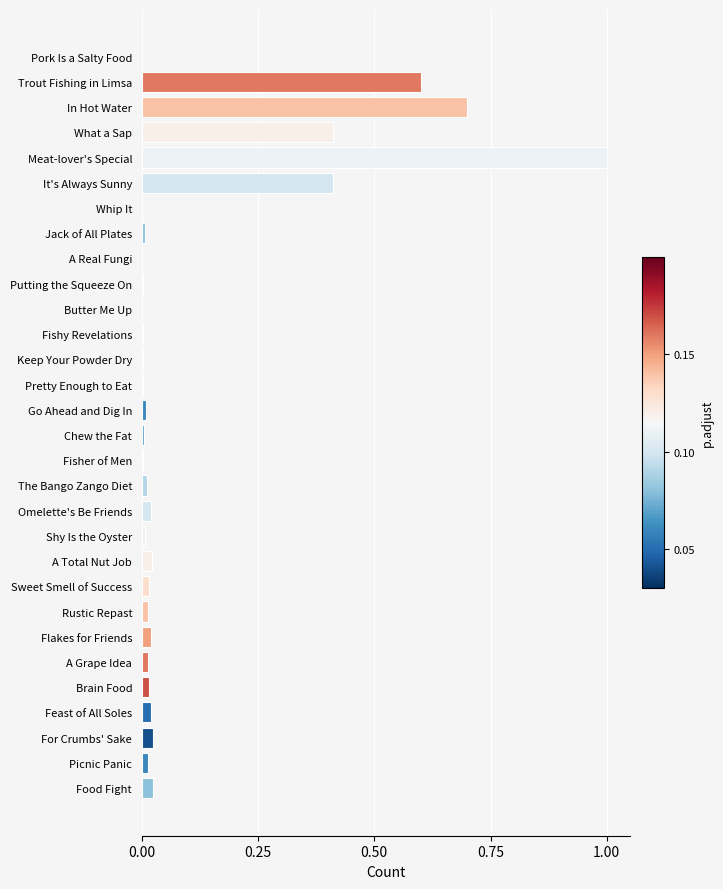

What is the sum of all values?

3.4